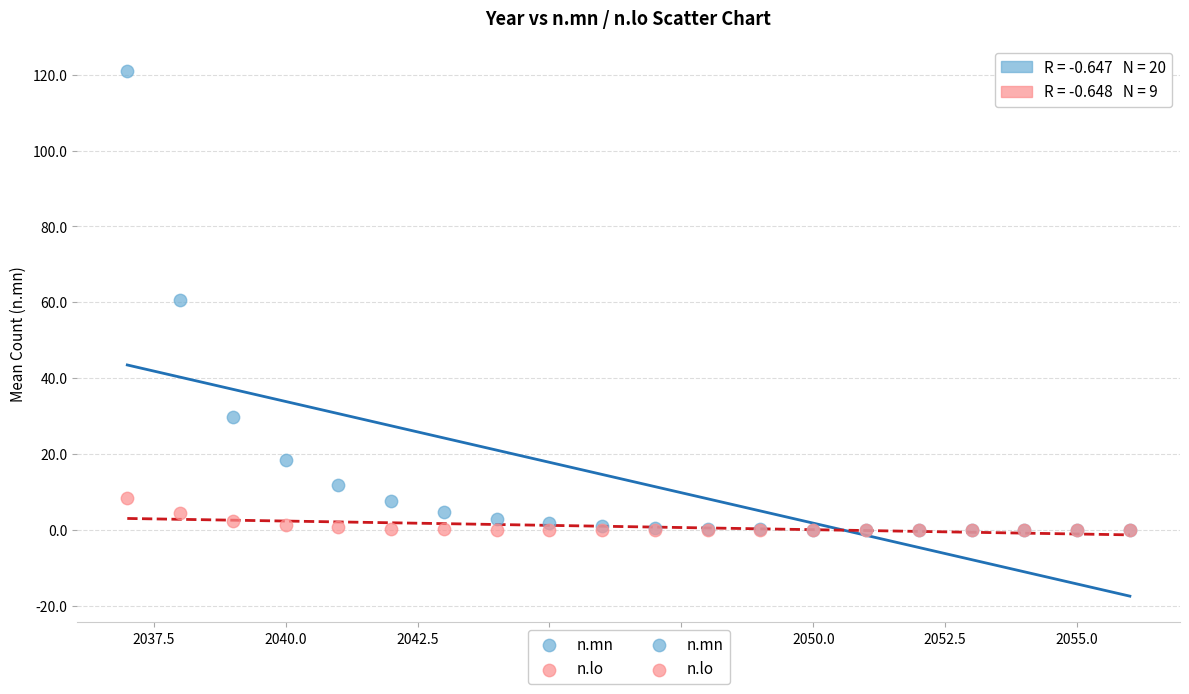

Which series contains the highest Y value?

n.mn